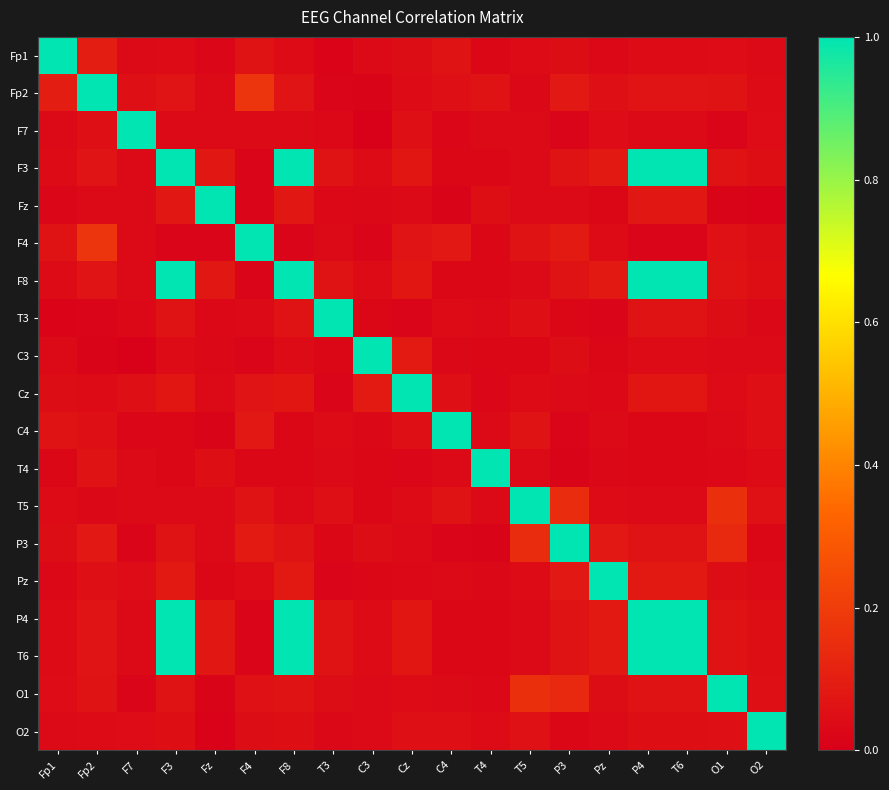

Rank the series at F7 from lowest to highest value.

C3, O1, P3, C4, T3, Fz, F3, F4, F8, T4, P4, T6, Fp1, T5, Pz, O2, Fp2, Cz, F7